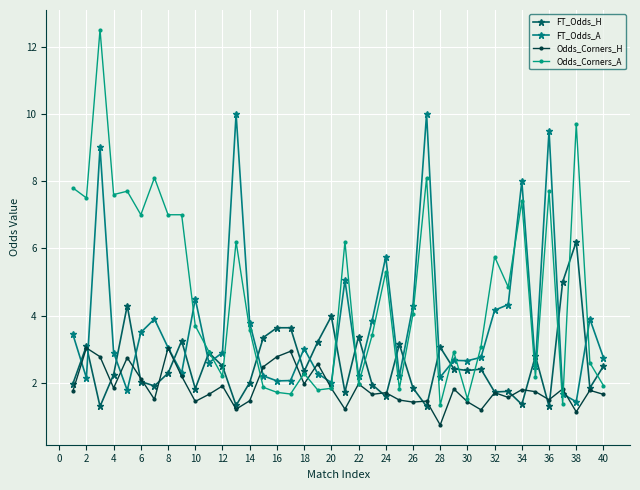

Rank the series by their average value, from highest to lowest.

Odds_Corners_A, FT_Odds_A, FT_Odds_H, Odds_Corners_H